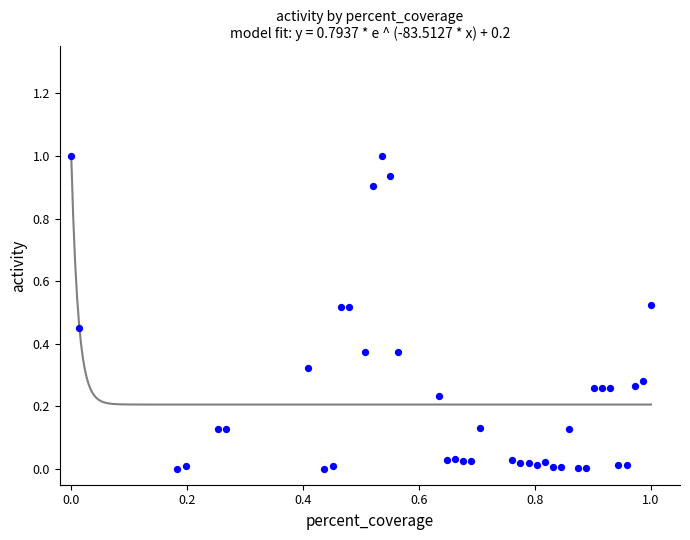

What is the range of Y values (max minus min)?

1.0